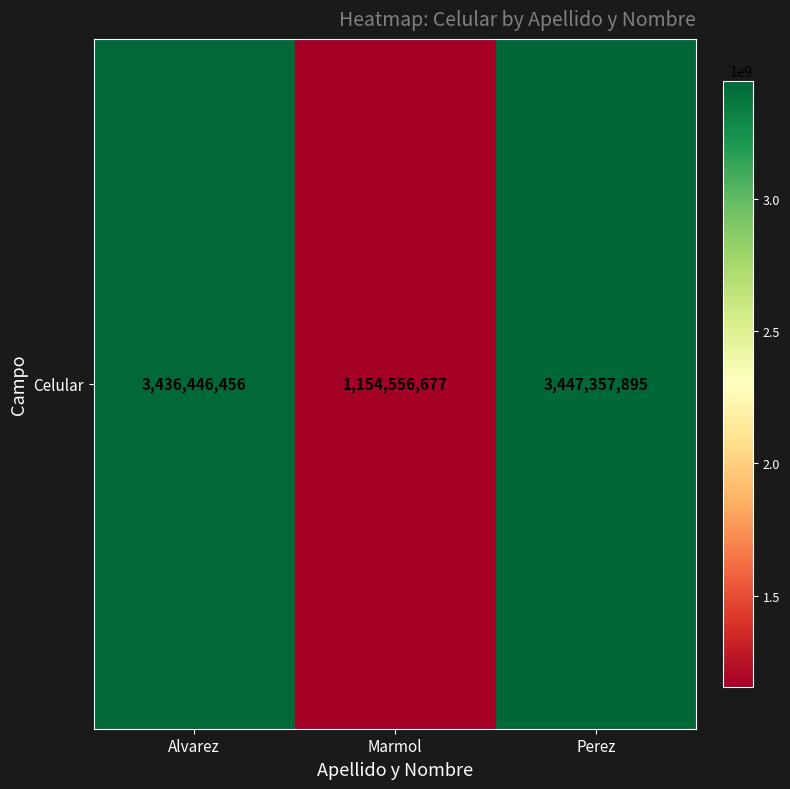

The value at Perez is 3447357895. True or false?

True